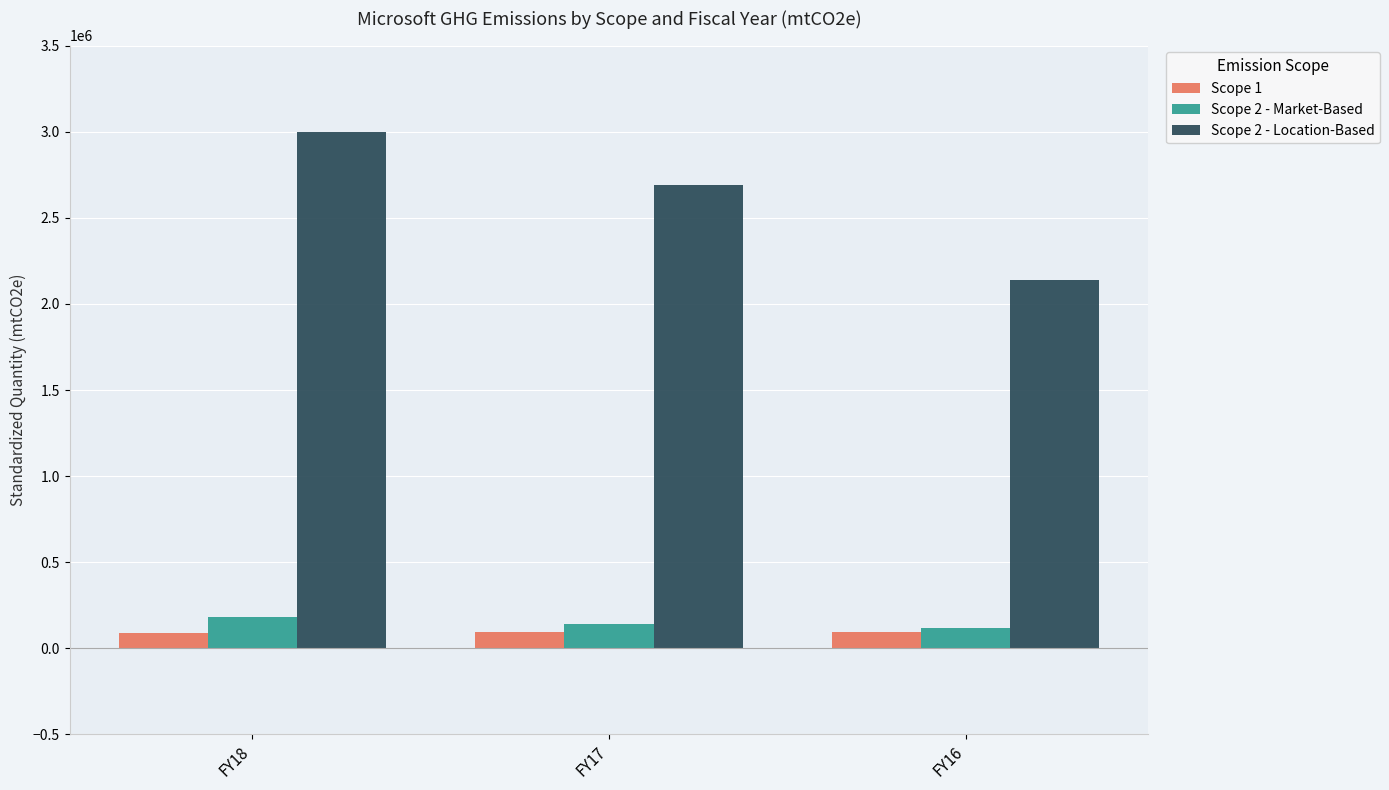

What is the spread (max minus min) of values at FY17?

2594240